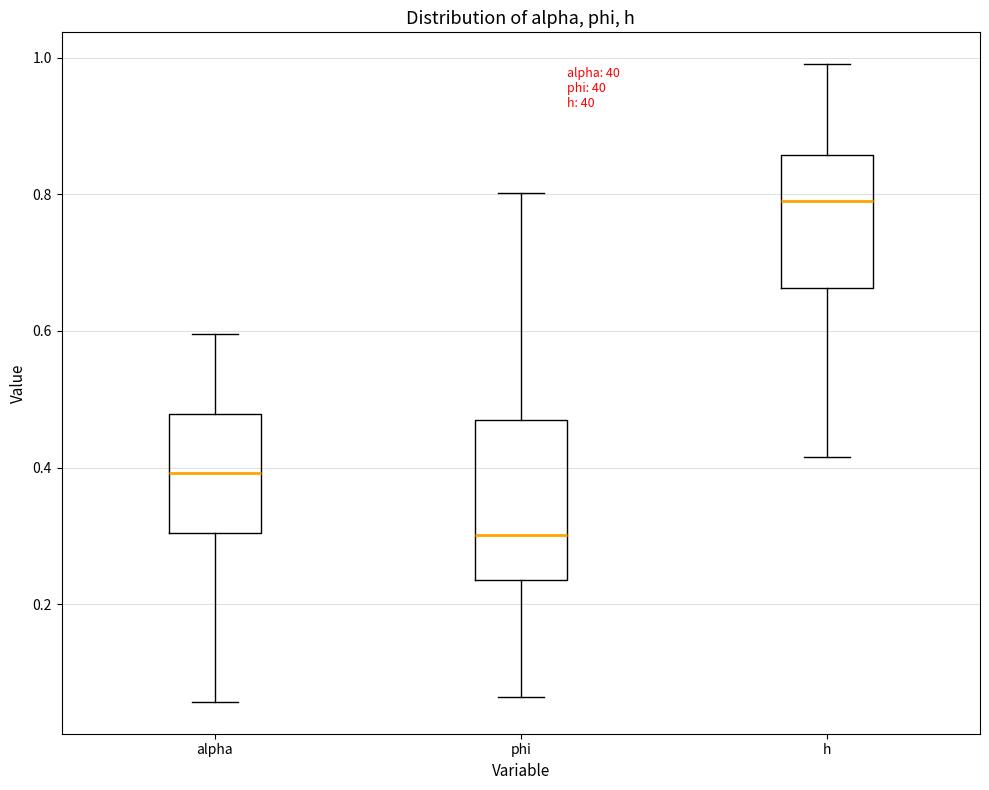

Reading left to right, transcribe this box plot: for each box, give where its median line is, the range the box spans, and where its two whiskers end, as read against the y-axis. The values are not printed on the chart, so give them approximately, as read against the axis.

alpha: median 0.40, box 0.30 to 0.48, whiskers 0.06 to 0.60
phi: median 0.30, box 0.24 to 0.46, whiskers 0.06 to 0.80
h: median 0.80, box 0.66 to 0.86, whiskers 0.42 to 1.00